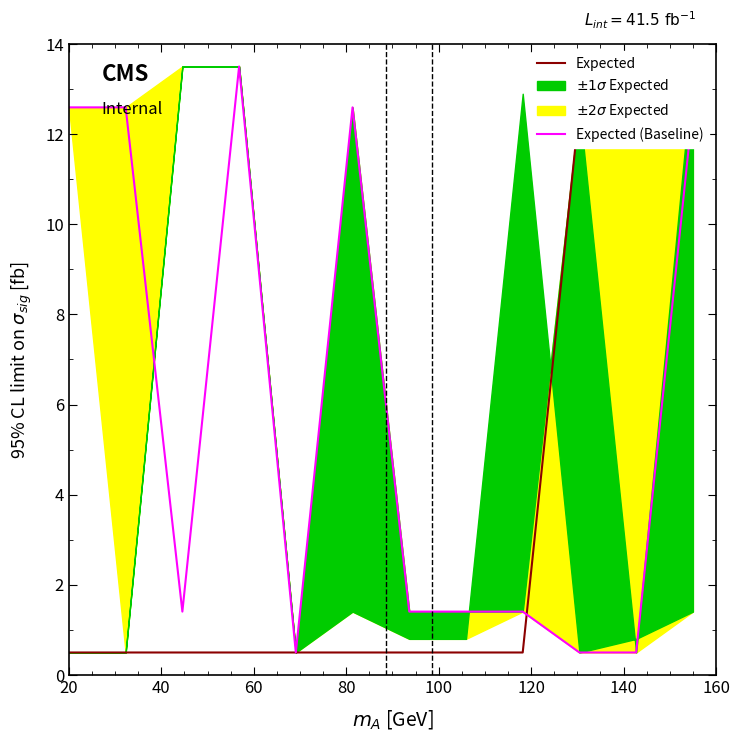

How many intersections are there between Expected (Baseline) and Expected?

1